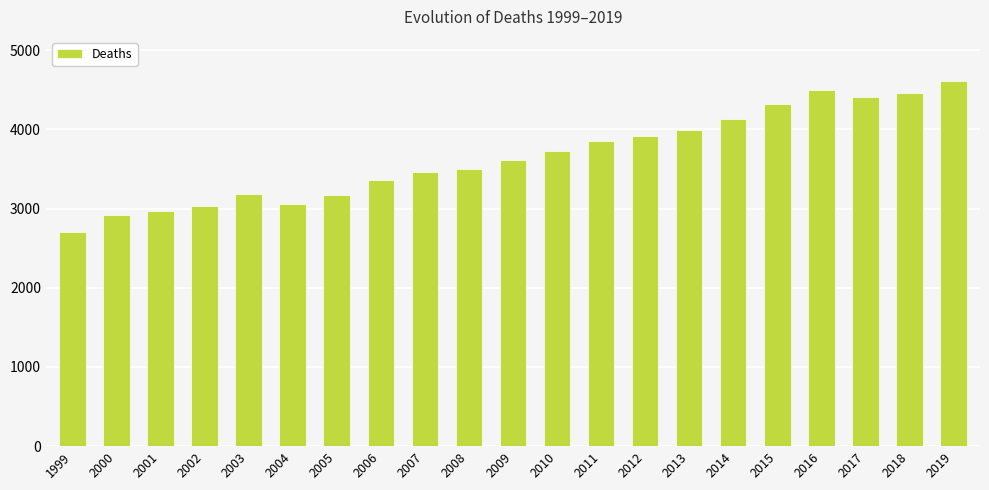

What is the average value?

3660